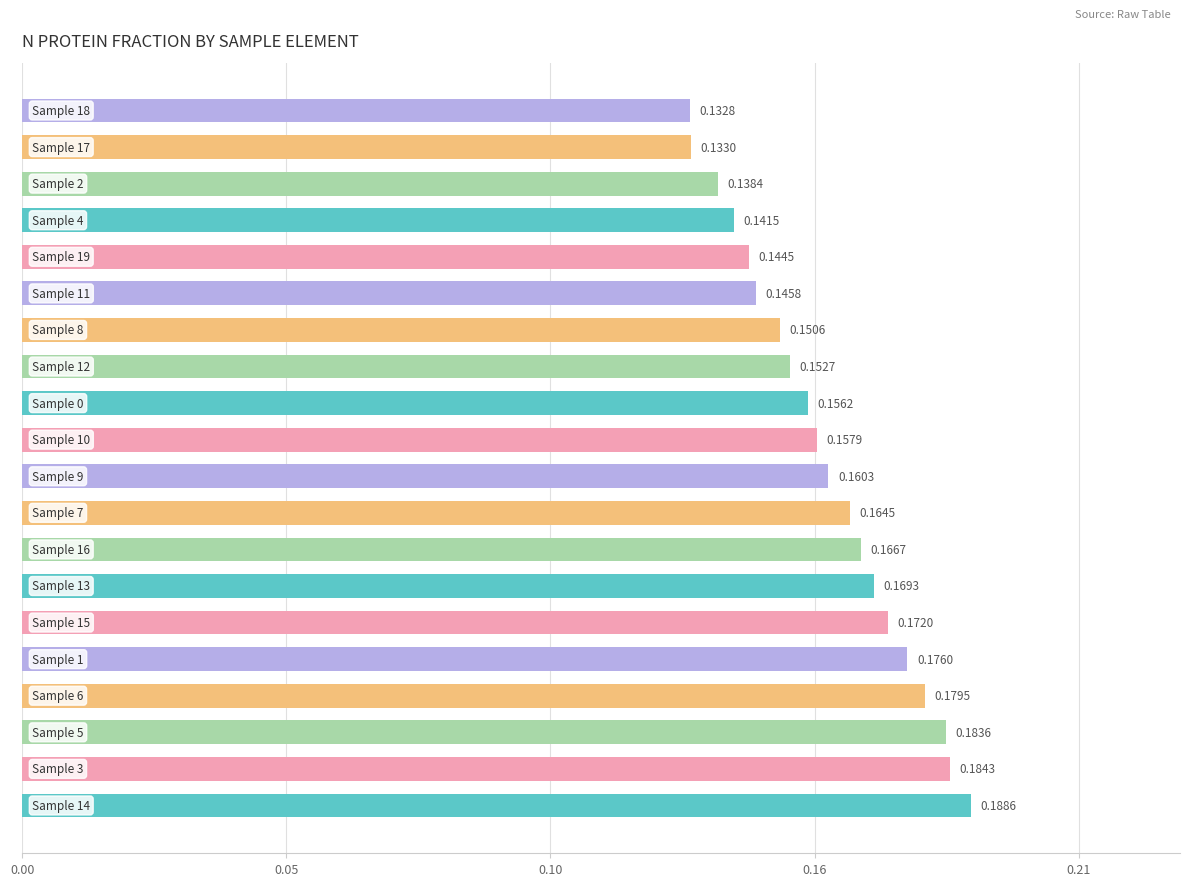

Does the chart contain any negative values?

No